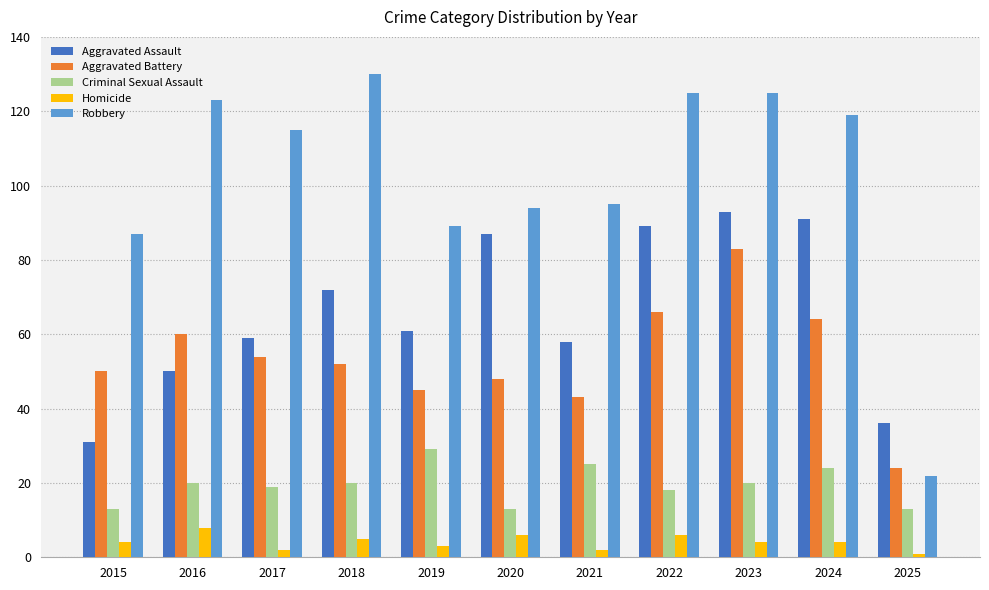

Is it true that Criminal Sexual Assault equals 19 at 2015?

False